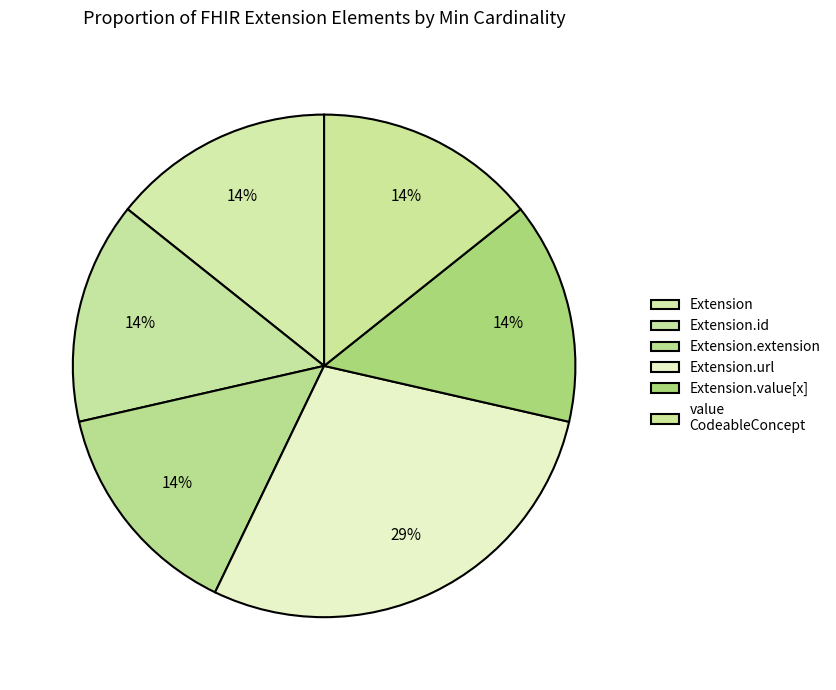

Which slice is the largest?

Extension.url